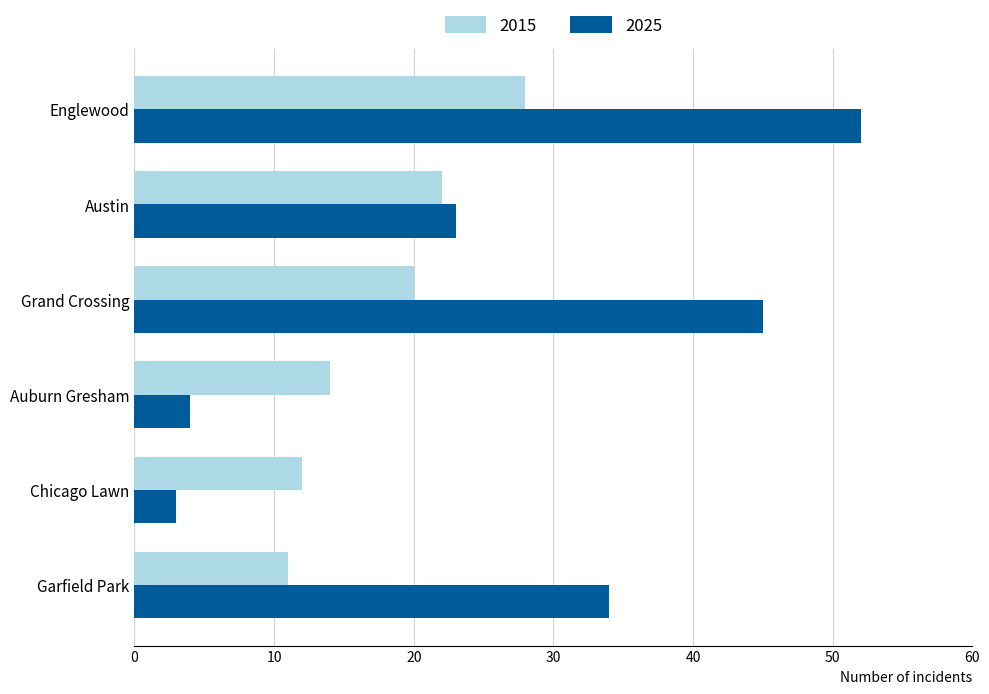

Rank the series by their maximum value, from highest to lowest.

2025, 2015